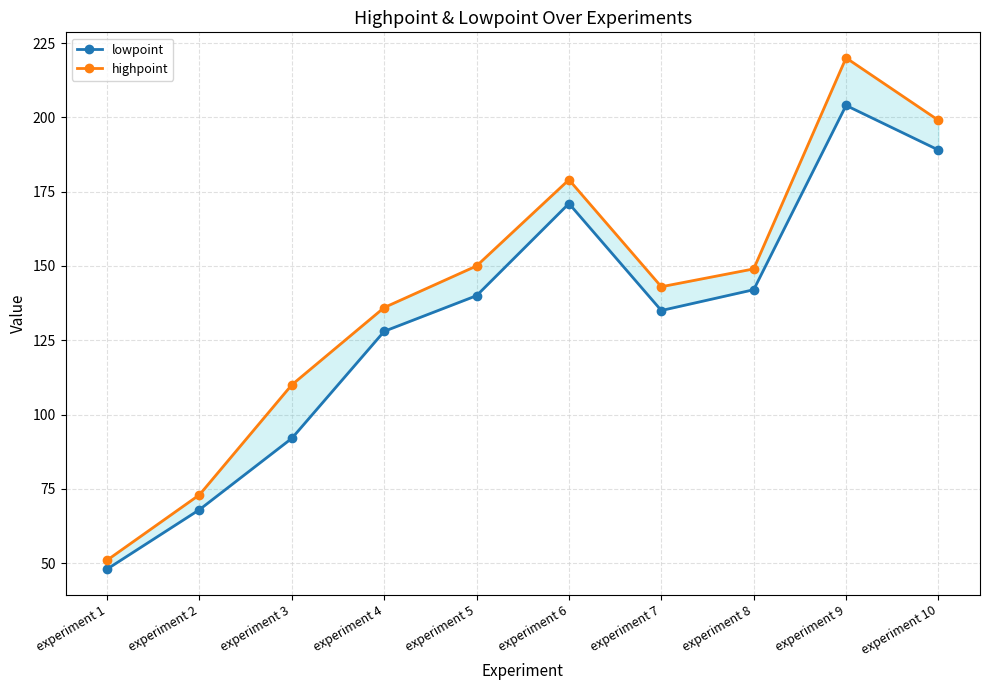

True or false: highpoint and lowpoint cross at least once.

False